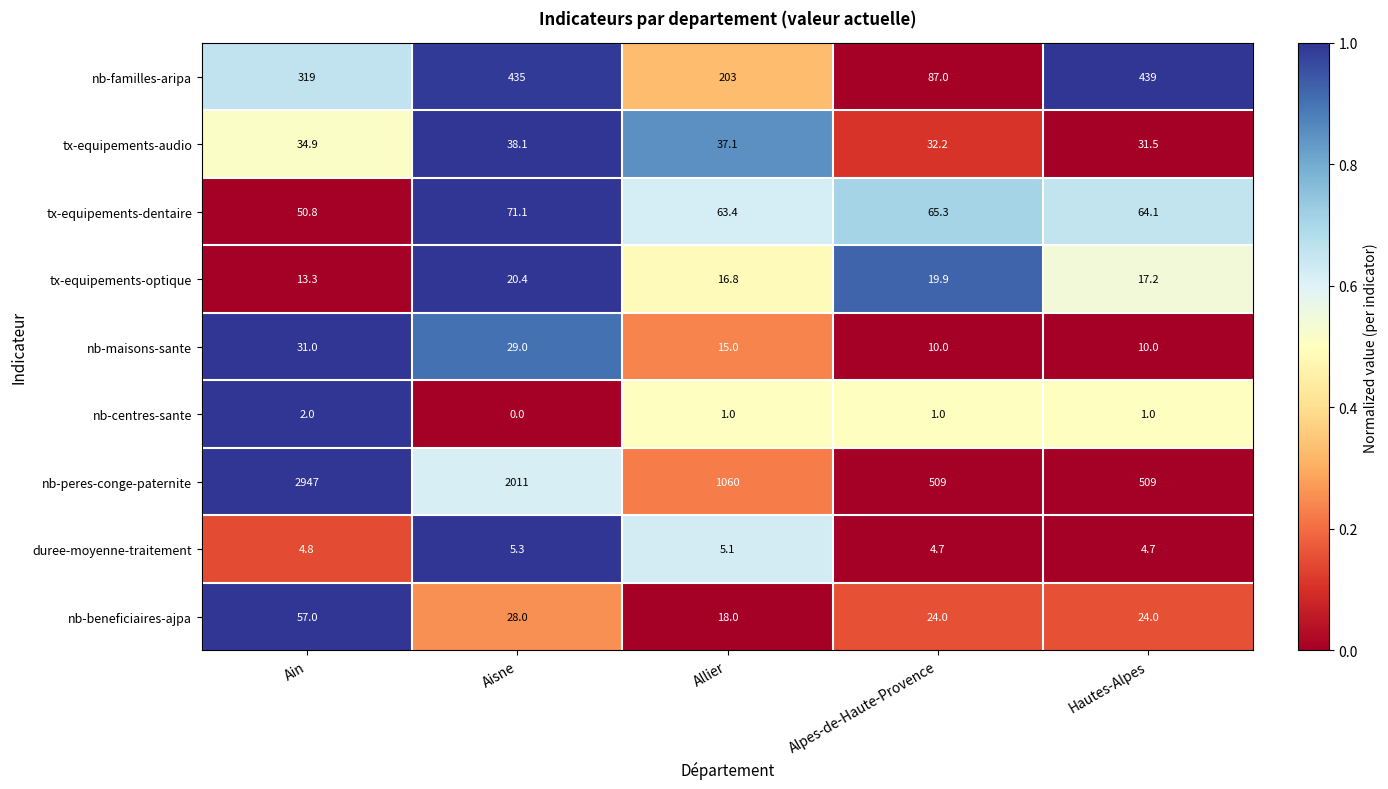

Count the number of data series in this chart.

9